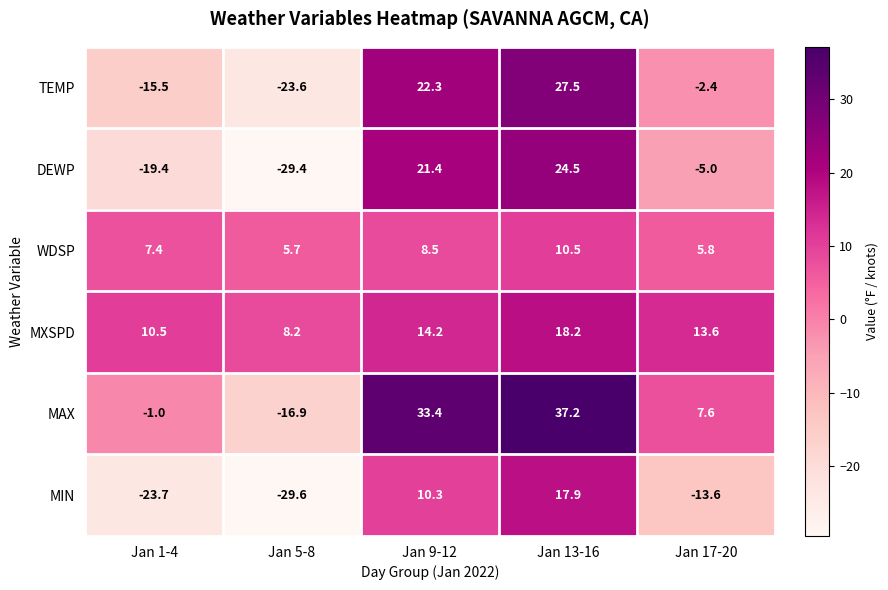

Rank the series at Jan 5-8 from lowest to highest value.

MIN, DEWP, TEMP, MAX, WDSP, MXSPD